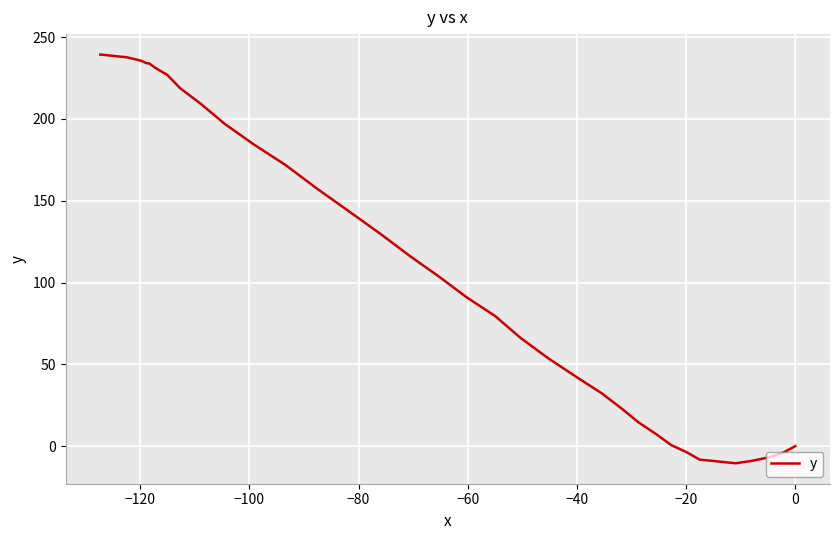

How many points are lower than both their immediate neighbors (excluding endpoints)?

1